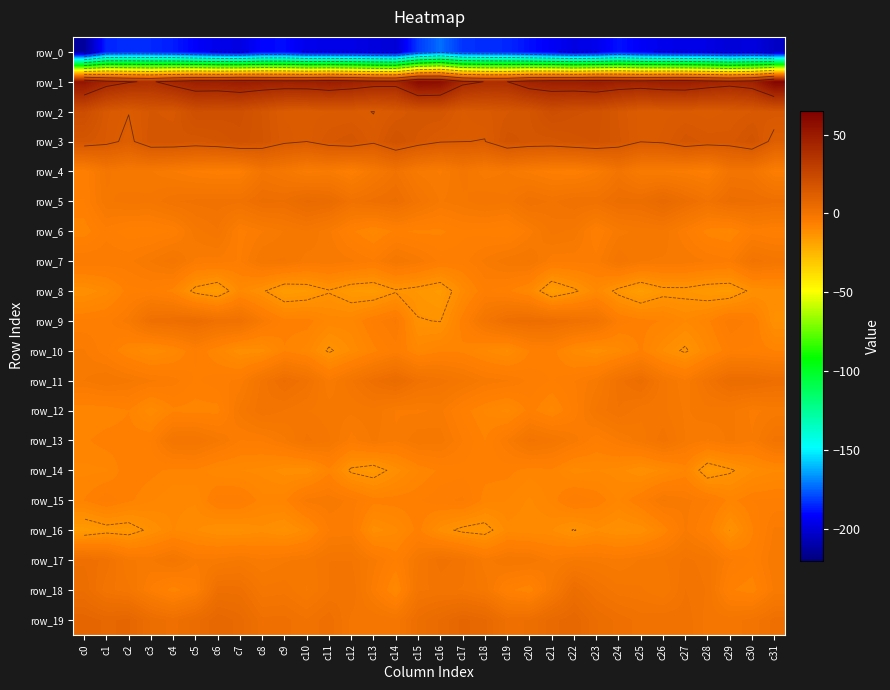

Reading left to right, list all the values displayed in this chart.

row_0: c0=-213.0	c1=-185.1	c2=-183.5	c3=-184.3	c4=-186.6	c5=-191.7	c6=-195.3	c7=-197.4	c8=-190.3	c9=-189.7	c10=-195.4	c11=-195.7	c12=-196.3	c13=-198.3	c14=-200.1	c15=-181.2	c16=-172.8	c17=-182.7	c18=-183.8	c19=-184.6	c20=-188.9	c21=-192.8	c22=-197.0	c23=-195.1	c24=-188.2	c25=-192.7	c26=-195.1	c27=-196.1	c28=-196.7	c29=-199.9	c30=-197.8	c31=-203.6
row_1: c0=53.2	c1=43.6	c2=39.8	c3=37.9	c4=43.2	c5=47.7	c6=47.4	c7=49.8	c8=47.8	c9=46.9	c10=47.1	c11=49.5	c12=47.1	c13=44.2	c14=43.7	c15=58.6	c16=57.1	c17=42.2	c18=38.9	c19=39.0	c20=45.8	c21=47.7	c22=47.9	c23=49.8	c24=47.4	c25=46.4	c26=48.5	c27=49.0	c28=45.8	c29=43.4	c30=46.2	c31=62.0
row_2: c0=21.6	c1=15.2	c2=13.3	c3=16.2	c4=15.5	c5=20.5	c6=20.2	c7=19.9	c8=17.0	c9=13.6	c10=13.5	c11=13.7	c12=13.8	c13=13.1	c14=15.1	c15=17.0	c16=17.1	c17=13.7	c18=14.6	c19=15.9	c20=17.1	c21=21.1	c22=19.6	c23=19.1	c24=15.8	c25=13.2	c26=13.5	c27=13.8	c28=13.2	c29=14.0	c30=14.9	c31=15.7
row_3: c0=16.6	c1=14.8	c2=11.9	c3=17.0	c4=17.1	c5=16.3	c6=17.2	c7=18.9	c8=17.3	c9=14.2	c10=13.2	c11=15.8	c12=16.9	c13=14.2	c14=18.4	c15=15.6	c16=13.5	c17=13.3	c18=13.0	c19=17.8	c20=16.7	c21=16.5	c22=17.8	c23=18.5	c24=16.3	c25=13.4	c26=14.0	c27=16.8	c28=15.6	c29=15.4	c30=18.0	c31=11.4
row_4: c0=-6.2	c1=-1.5	c2=-2.8	c3=-2.8	c4=-4.0	c5=-5.2	c6=-5.9	c7=-5.7	c8=-0.6	c9=-2.1	c10=-4.5	c11=-3.9	c12=-6.0	c13=-2.5	c14=0.5	c15=-3.2	c16=-4.2	c17=-1.3	c18=-3.6	c19=-2.8	c20=-4.4	c21=-5.6	c22=-6.0	c23=-4.1	c24=-0.2	c25=-3.7	c26=-4.0	c27=-4.5	c28=-5.7	c29=-0.1	c30=-0.6	c31=-5.3
row_5: c0=-6.3	c1=-2.0	c2=-1.3	c3=-1.4	c4=0.3	c5=0.8	c6=1.0	c7=0.8	c8=3.0	c9=2.8	c10=5.3	c11=4.5	c12=0.9	c13=2.0	c14=3.0	c15=-0.4	c16=-3.0	c17=-2.1	c18=-0.9	c19=-1.5	c20=1.4	c21=0.2	c22=1.5	c23=1.1	c24=3.1	c25=3.1	c26=5.8	c27=3.0	c28=0.5	c29=3.2	c30=2.8	c31=2.1
row_6: c0=-8.2	c1=-5.6	c2=-7.0	c3=-7.0	c4=-6.2	c5=-2.3	c6=-0.8	c7=-5.6	c8=-4.1	c9=-2.8	c10=-1.9	c11=-3.8	c12=-7.1	c13=-9.1	c14=-7.0	c15=-7.7	c16=-7.7	c17=-6.5	c18=-6.7	c19=-7.4	c20=-4.5	c21=-1.3	c22=-2.1	c23=-6.2	c24=-3.3	c25=-2.5	c26=-2.2	c27=-5.1	c28=-8.1	c29=-8.8	c30=-5.6	c31=-6.4
row_7: c0=-4.0	c1=-4.2	c2=-4.3	c3=-2.8	c4=-1.0	c5=-4.3	c6=-4.5	c7=-5.3	c8=-1.8	c9=-1.6	c10=-3.4	c11=-3.0	c12=-3.8	c13=-5.0	c14=-1.9	c15=-3.3	c16=-5.6	c17=-5.7	c18=-3.7	c19=-2.1	c20=-1.7	c21=-4.8	c22=-4.8	c23=-4.7	c24=-0.9	c25=-2.8	c26=-3.0	c27=-3.2	c28=-4.1	c29=-4.8	c30=-0.0	c31=-1.2
row_8: c0=-11.7	c1=-10.1	c2=-6.7	c3=-6.4	c4=-7.9	c5=-14.1	c6=-16.1	c7=-9.7	c8=-12.2	c9=-16.1	c10=-15.4	c11=-13.0	c12=-15.3	c13=-15.8	c14=-13.2	c15=-14.2	c16=-15.6	c17=-10.1	c18=-6.0	c19=-7.1	c20=-9.3	c21=-16.6	c22=-13.5	c23=-9.7	c24=-13.8	c25=-16.8	c26=-14.0	c27=-13.9	c28=-15.2	c29=-15.5	c30=-11.9	c31=-11.4
row_9: c0=-5.9	c1=-5.6	c2=-3.4	c3=2.2	c4=2.8	c5=3.6	c6=1.4	c7=1.4	c8=-3.6	c9=-6.8	c10=-6.7	c11=-8.9	c12=-8.8	c13=-5.8	c14=-3.8	c15=-12.5	c16=-12.9	c17=-6.5	c18=-1.0	c19=2.4	c20=3.2	c21=2.7	c22=1.4	c23=0.2	c24=-5.5	c25=-6.8	c26=-7.5	c27=-9.5	c28=-7.7	c29=-4.3	c30=-5.6	c31=-12.0
row_10: c0=-3.9	c1=-5.9	c2=-8.8	c3=-10.7	c4=-9.2	c5=-6.0	c6=-8.7	c7=-11.6	c8=-11.3	c9=-7.5	c10=-9.0	c11=-13.3	c12=-10.5	c13=-7.8	c14=-5.7	c15=-9.0	c16=-7.6	c17=-7.7	c18=-9.6	c19=-10.9	c20=-7.3	c21=-6.7	c22=-10.2	c23=-11.5	c24=-10.0	c25=-7.1	c26=-10.9	c27=-13.3	c28=-9.4	c29=-6.3	c30=-6.4	c31=-7.3
row_11: c0=-2.9	c1=-1.7	c2=-2.6	c3=-3.8	c4=-4.6	c5=-6.5	c6=-5.6	c7=-4.8	c8=-0.2	c9=2.9	c10=0.9	c11=-3.9	c12=-0.8	c13=2.2	c14=4.5	c15=1.0	c16=-0.1	c17=-1.6	c18=-3.3	c19=-3.9	c20=-5.4	c21=-6.3	c22=-5.2	c23=-3.3	c24=1.0	c25=3.3	c26=-1.5	c27=-3.8	c28=0.4	c29=3.9	c30=3.8	c31=2.7
row_12: c0=-8.5	c1=-8.3	c2=-7.4	c3=-10.4	c4=-7.7	c5=-8.0	c6=-7.9	c7=-2.5	c8=0.3	c9=-0.8	c10=-1.7	c11=-2.4	c12=-2.6	c13=-2.1	c14=-4.1	c15=-4.2	c16=-3.7	c17=-6.7	c18=-8.7	c19=-10.0	c20=-6.8	c21=-8.9	c22=-5.9	c23=-1.5	c24=0.4	c25=-1.4	c26=-1.6	c27=-3.1	c28=-2.1	c29=-2.5	c30=-4.4	c31=-3.6
row_13: c0=-7.6	c1=-6.8	c2=-6.7	c3=-6.2	c4=-0.9	c5=-0.7	c6=-2.7	c7=-5.2	c8=-5.0	c9=-3.2	c10=-0.4	c11=-1.6	c12=-4.5	c13=-2.7	c14=-3.9	c15=-2.0	c16=-2.3	c17=-5.2	c18=-7.4	c19=-4.0	c20=-0.2	c21=-1.4	c22=-3.5	c23=-6.0	c24=-4.1	c25=-2.4	c26=0.0	c27=-3.0	c28=-4.1	c29=-2.6	c30=-3.9	c31=-0.1
row_14: c0=-8.8	c1=-8.6	c2=-6.4	c3=-6.9	c4=-7.7	c5=-7.6	c6=-9.3	c7=-9.6	c8=-10.1	c9=-11.3	c10=-11.6	c11=-7.8	c12=-13.5	c13=-14.7	c14=-11.4	c15=-8.6	c16=-7.0	c17=-6.7	c18=-6.8	c19=-6.9	c20=-8.0	c21=-7.7	c22=-10.1	c23=-9.6	c24=-10.2	c25=-11.9	c26=-10.3	c27=-8.3	c28=-15.5	c29=-13.3	c30=-10.8	c31=-9.7
row_15: c0=-7.3	c1=-5.5	c2=-7.1	c3=-8.3	c4=-9.3	c5=-9.4	c6=-5.6	c7=-5.5	c8=-8.0	c9=-7.8	c10=-3.6	c11=-3.2	c12=-4.5	c13=-6.8	c14=-6.7	c15=-6.4	c16=-5.5	c17=-4.9	c18=-8.0	c19=-8.5	c20=-9.8	c21=-8.1	c22=-5.2	c23=-6.4	c24=-8.6	c25=-5.9	c26=-2.8	c27=-3.7	c28=-4.9	c29=-7.9	c30=-6.2	c31=-6.0
row_16: c0=-15.9	c1=-14.2	c2=-14.6	c3=-11.9	c4=-9.5	c5=-10.6	c6=-12.0	c7=-12.1	c8=-11.1	c9=-12.4	c10=-10.2	c11=-5.1	c12=-4.8	c13=-11.4	c14=-9.9	c15=-6.8	c16=-11.3	c17=-13.6	c18=-14.3	c19=-10.0	c20=-10.4	c21=-10.7	c22=-12.9	c23=-10.8	c24=-12.1	c25=-11.7	c26=-8.4	c27=-3.8	c28=-6.7	c29=-12.7	c30=-7.5	c31=-3.8
row_17: c0=2.4	c1=1.1	c2=-2.8	c3=-3.1	c4=-1.1	c5=-3.8	c6=-3.6	c7=-2.8	c8=-3.9	c9=-3.1	c10=-2.5	c11=-0.7	c12=-0.7	c13=-3.6	c14=-6.4	c15=-2.1	c16=1.1	c17=-0.2	c18=-3.5	c19=-1.9	c20=-2.1	c21=-4.2	c22=-2.9	c23=-3.2	c24=-3.8	c25=-2.7	c26=-1.9	c27=-0.3	c28=-1.2	c29=-4.9	c30=-6.4	c31=-2.9
row_18: c0=3.6	c1=-0.3	c2=-1.4	c3=-5.3	c4=-8.2	c5=-5.9	c6=2.3	c7=2.1	c8=-1.5	c9=-1.1	c10=-3.0	c11=-0.6	c12=0.4	c13=-4.7	c14=-9.3	c15=-0.9	c16=-0.5	c17=-0.8	c18=-2.3	c19=-7.0	c20=-8.4	c21=-2.6	c22=3.4	c23=0.4	c24=-1.3	c25=-1.6	c26=-2.9	c27=0.4	c28=-0.8	c29=-7.2	c30=-8.3	c31=-3.7
row_19: c0=7.9	c1=6.9	c2=7.4	c3=3.6	c4=2.2	c5=4.4	c6=7.0	c7=5.5	c8=1.9	c9=2.0	c10=0.6	c11=2.4	c12=-1.0	c13=-0.8	c14=-1.5	c15=3.0	c16=5.1	c17=7.5	c18=6.3	c19=2.3	c20=2.8	c21=5.6	c22=7.0	c23=3.8	c24=2.3	c25=1.1	c26=1.4	c27=1.2	c28=-1.2	c29=-1.2	c30=-0.2	c31=2.1